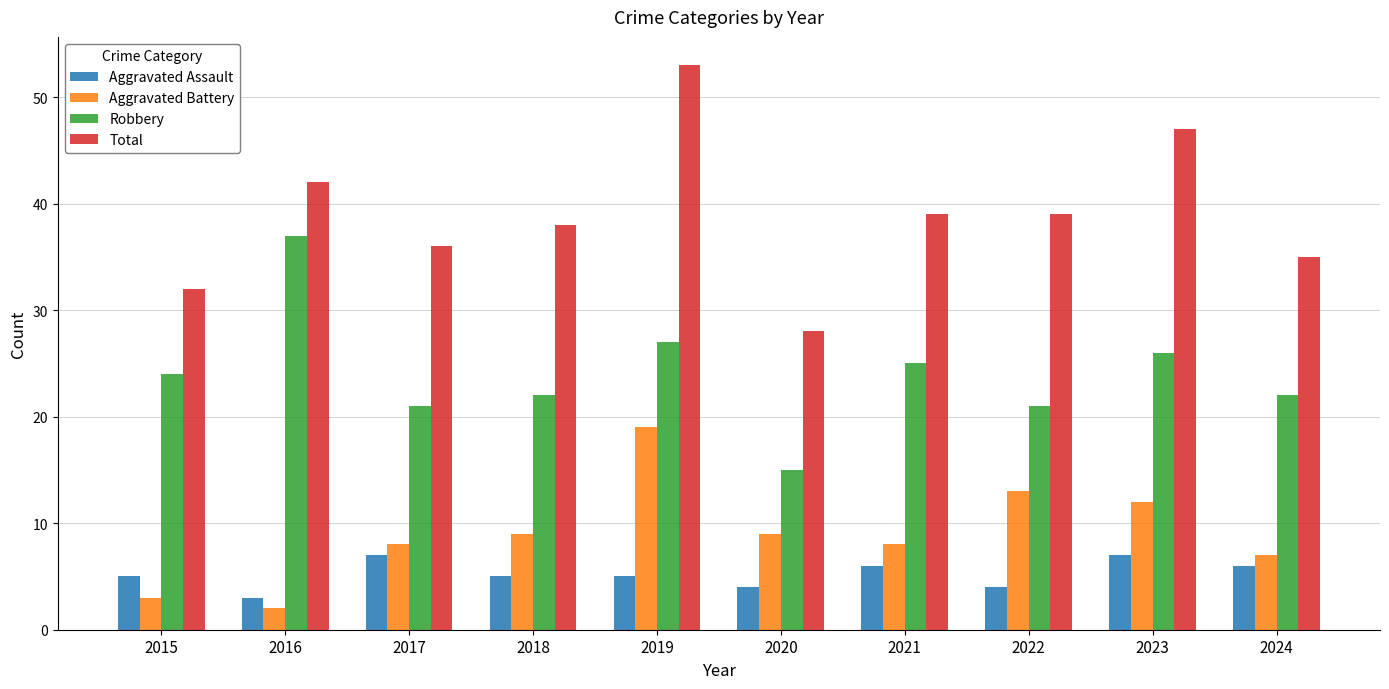

At how many categories does at least one series exceed 17?

10